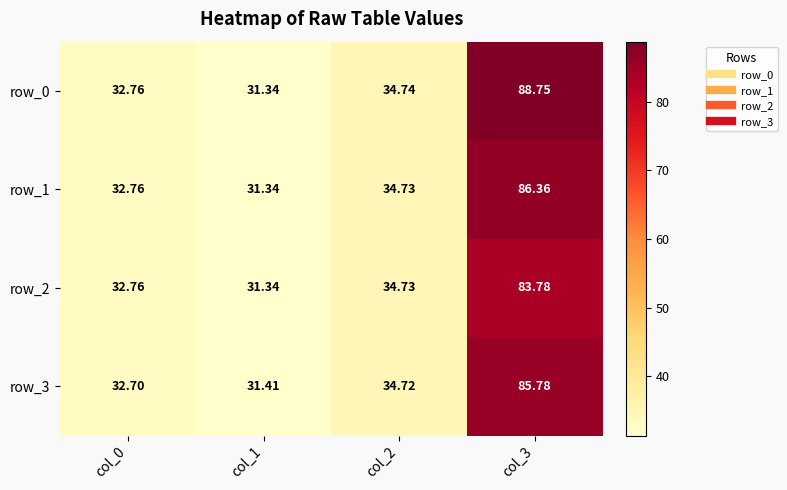

True or false: row_3 has a value of 140.0 at col_3.

False